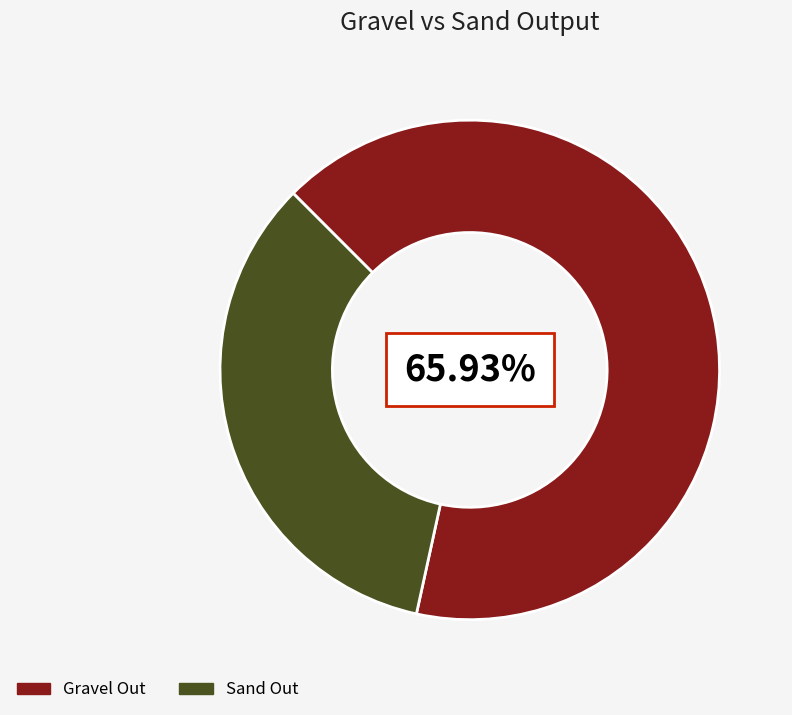

Approximately how many times larger is the value at Gravel Out compared to Sand Out?

1.9